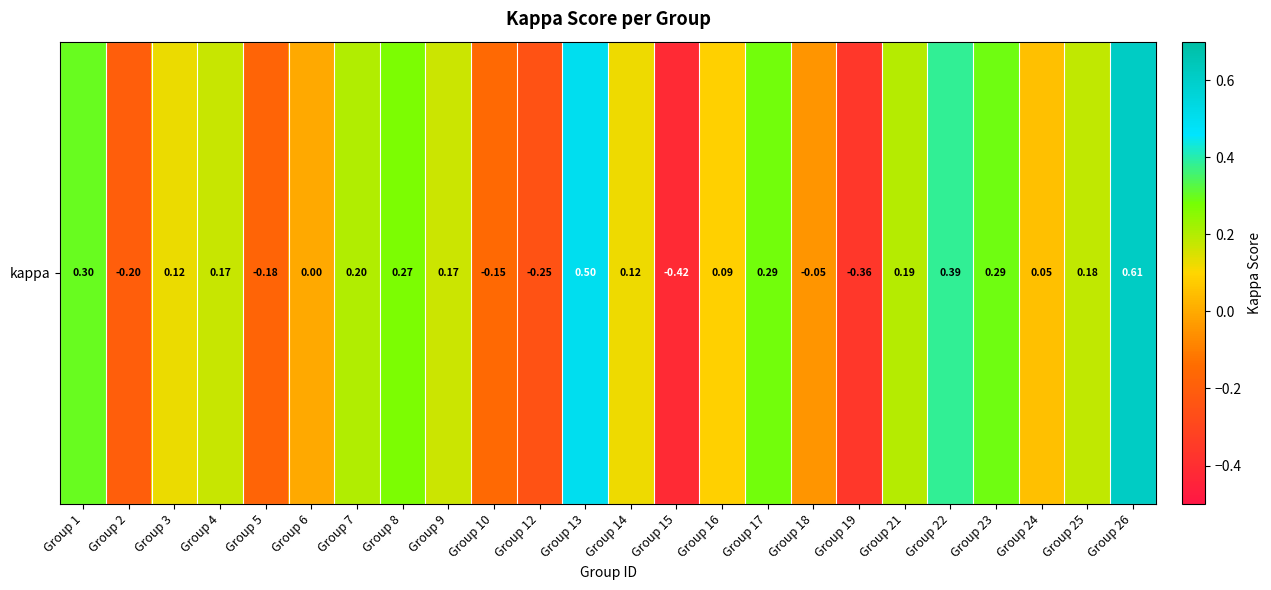

Reading left to right, list all the values displayed in this chart.

Group 1=0.3	Group 2=-0.2	Group 3=0.1	Group 4=0.2	Group 5=-0.2	Group 6=0.0	Group 7=0.2	Group 8=0.3	Group 9=0.2	Group 10=-0.2	Group 12=-0.2	Group 13=0.5	Group 14=0.1	Group 15=-0.4	Group 16=0.1	Group 17=0.3	Group 18=-0.0	Group 19=-0.4	Group 21=0.2	Group 22=0.4	Group 23=0.3	Group 24=0.1	Group 25=0.2	Group 26=0.6